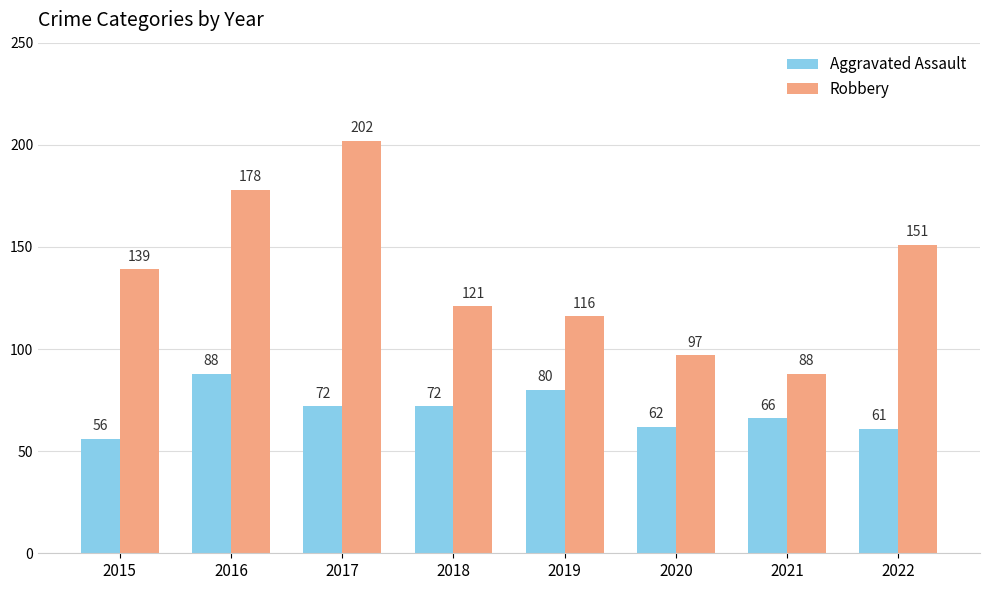

What is the average value of the Aggravated Assault series?

70